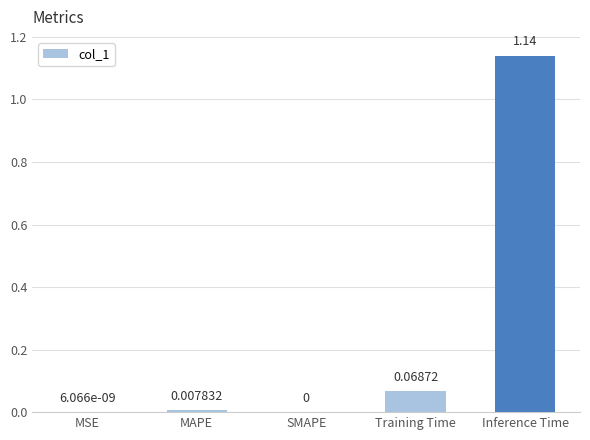

Which label corresponds to the largest value in the chart?

Inference Time